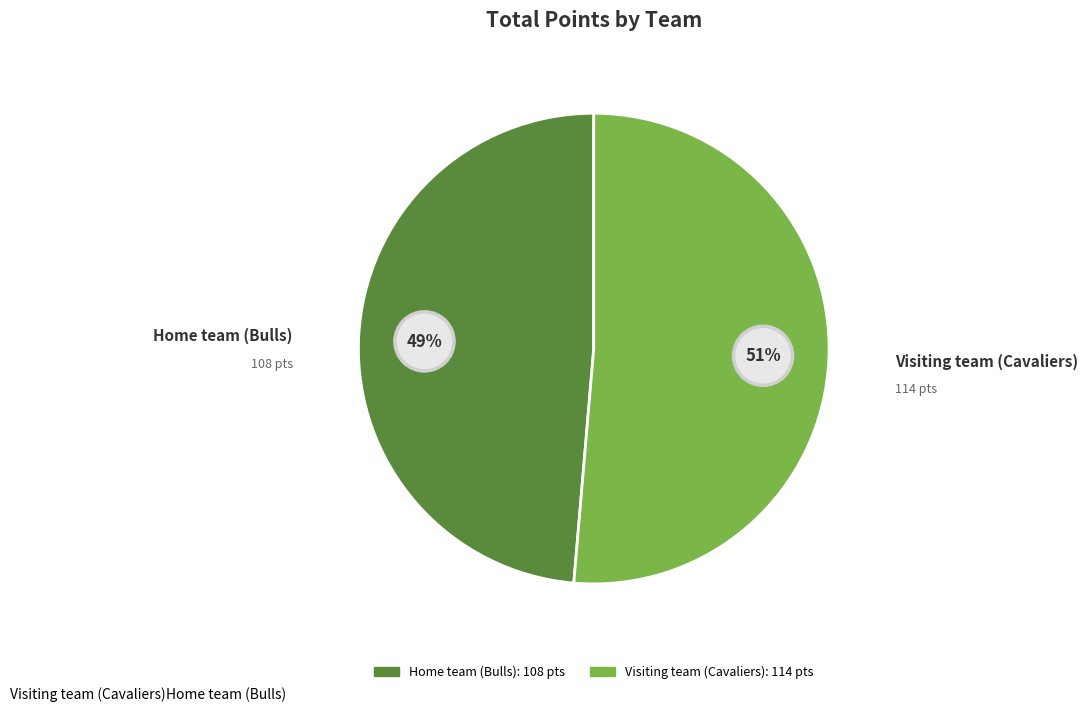

Which slice is the largest?

Visiting team (Cavaliers)